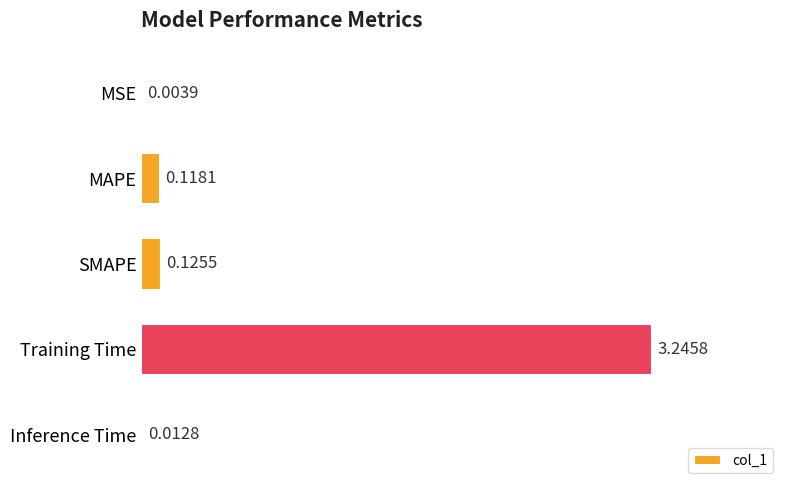

What is the change in value from Training Time to Inference Time?

-3.2